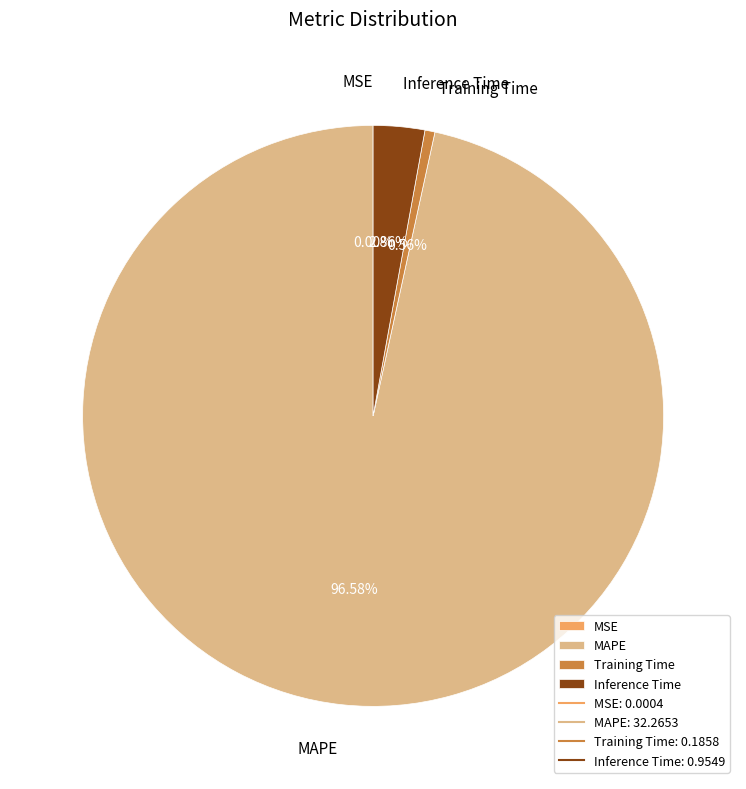

What percentage is the MAPE slice, to the nearest percent?

97%